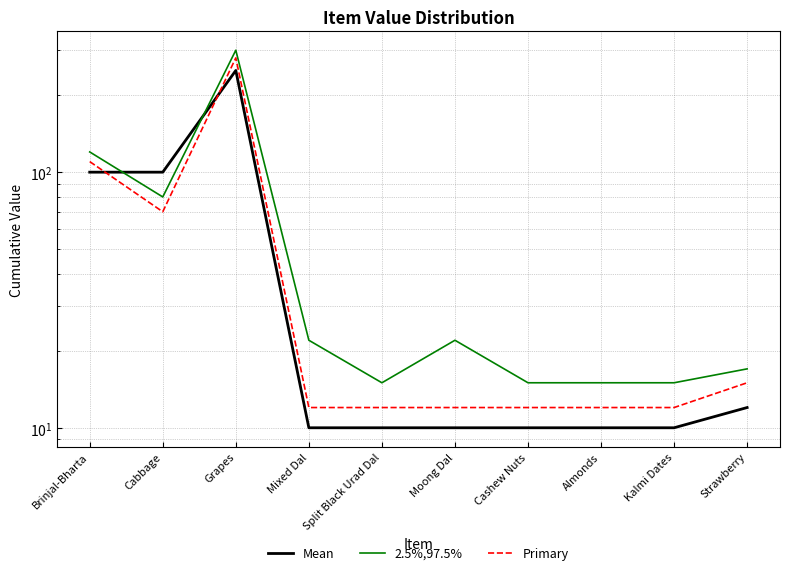

How many lines are shown in the chart?

3